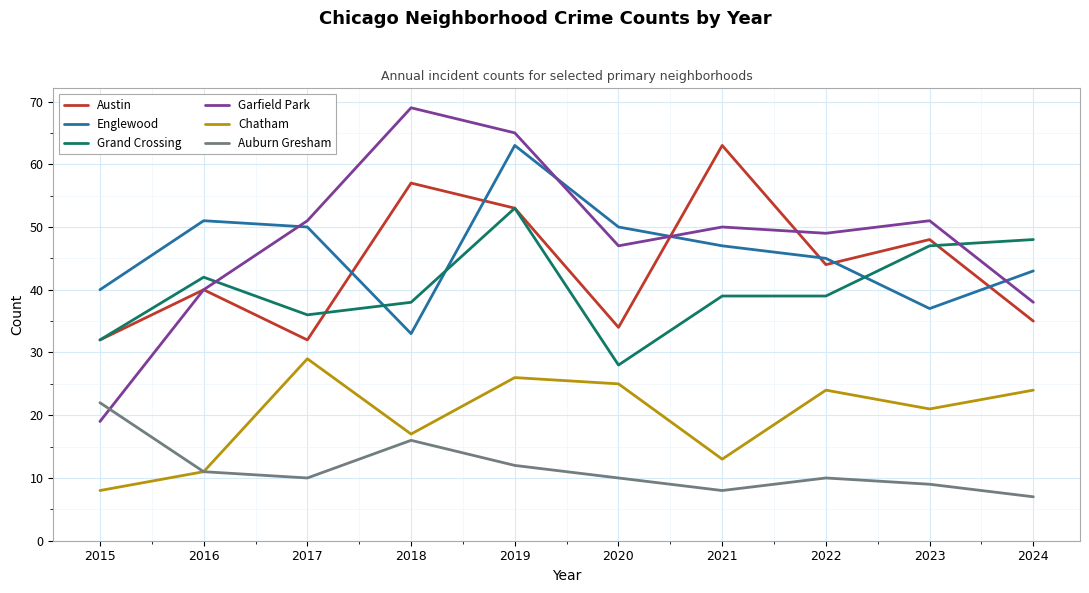

True or false: Auburn Gresham and Austin intersect in this chart.

False